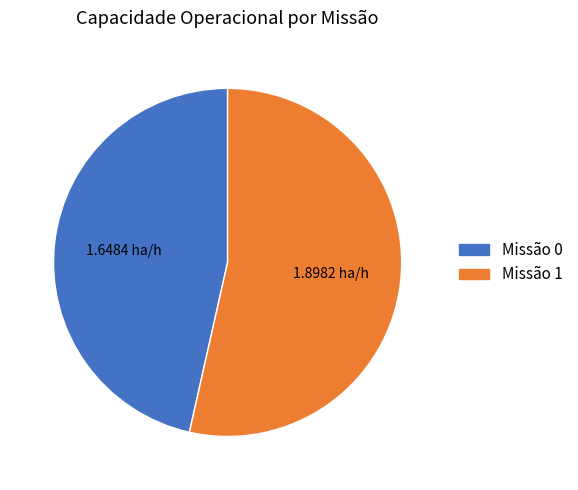

Is there a majority slice in this chart?

Yes